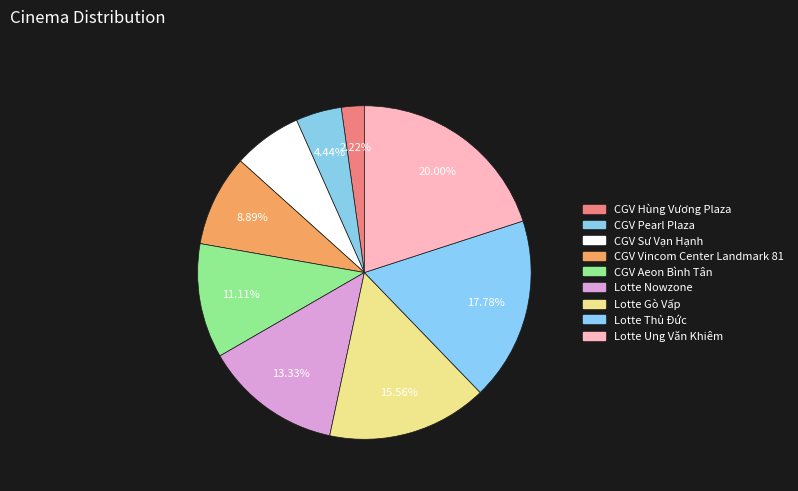

Is CGV Hùng Vương Plaza the majority of the pie?

No